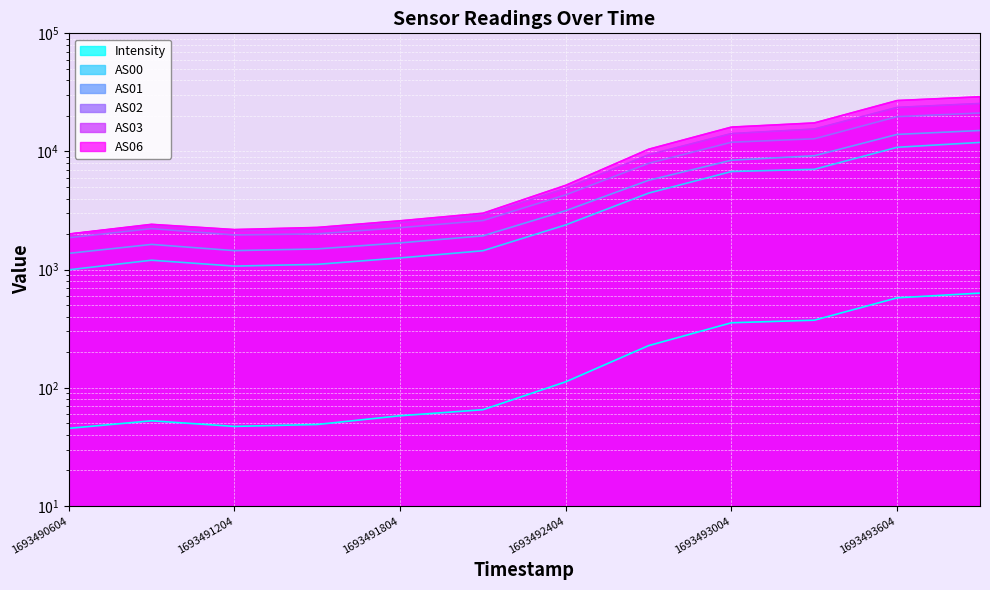

At how many categories does at least one series exceed 17672?

2